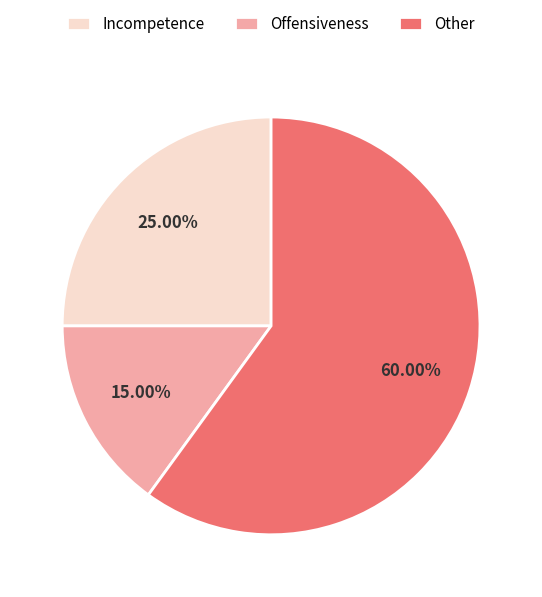

Which has a higher value, Incompetence or Other?

Other